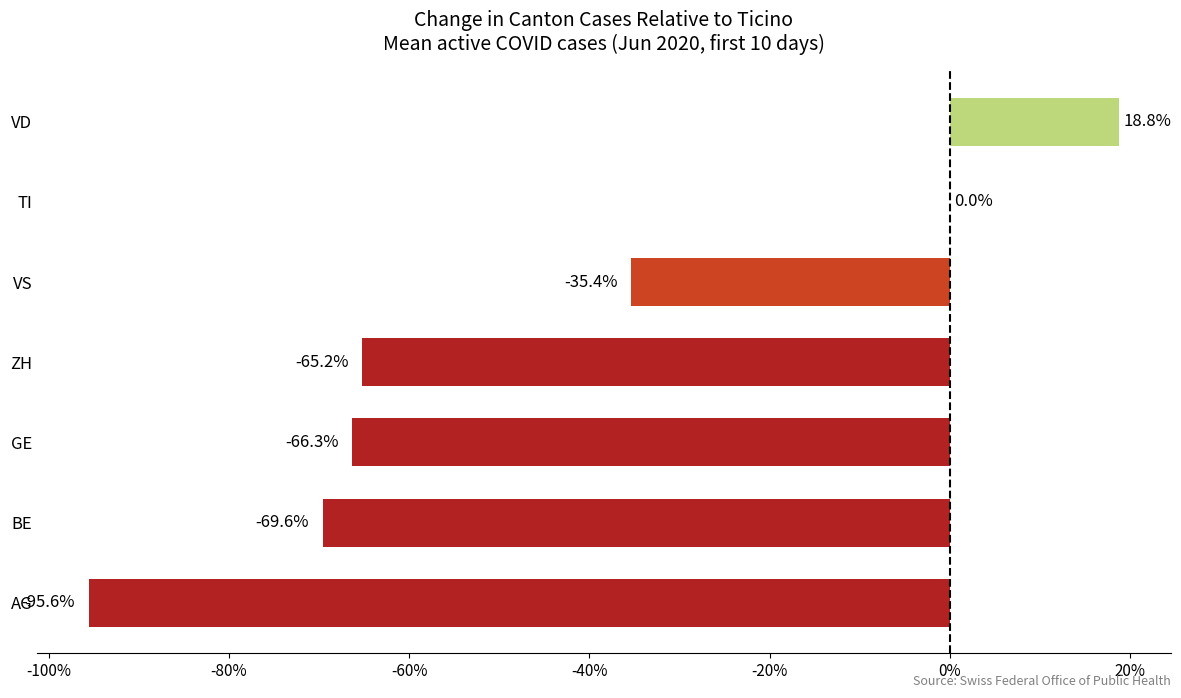

The value at BE is -69.6. True or false?

True